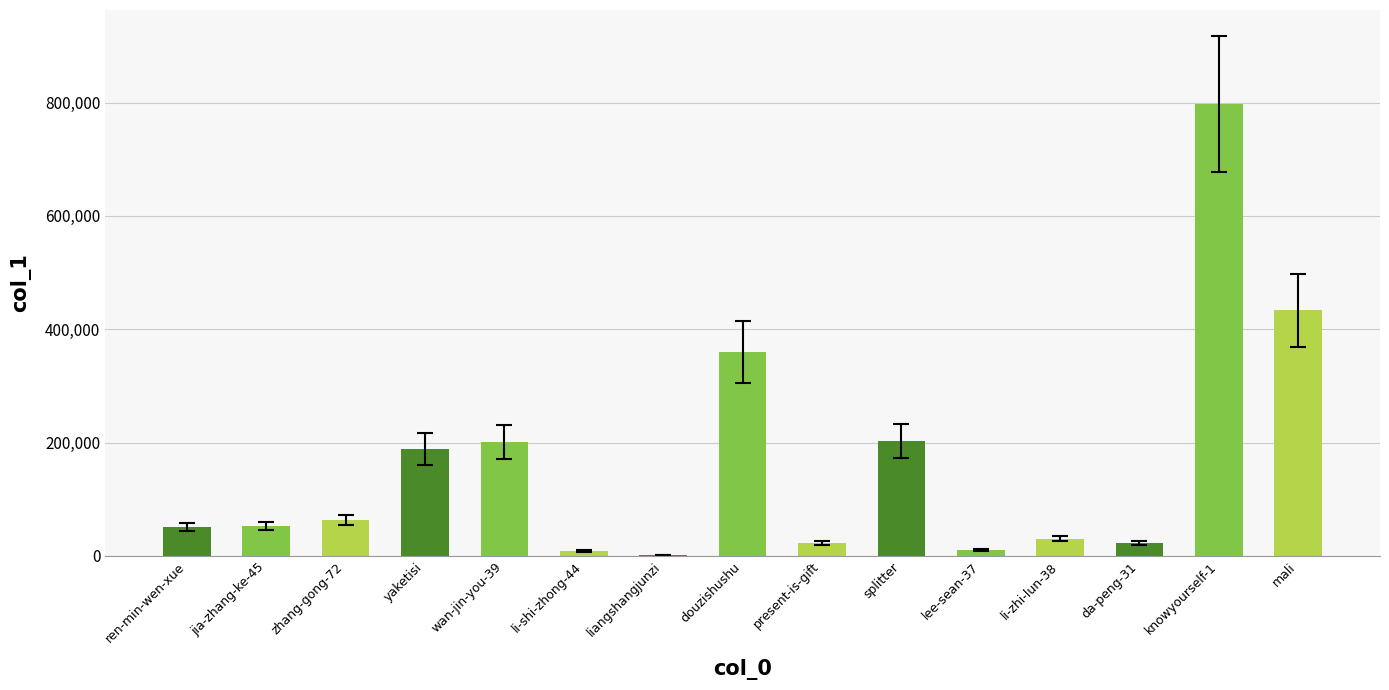

The chart shows a value of 201539 at wan-jin-you-39. True or false?

True